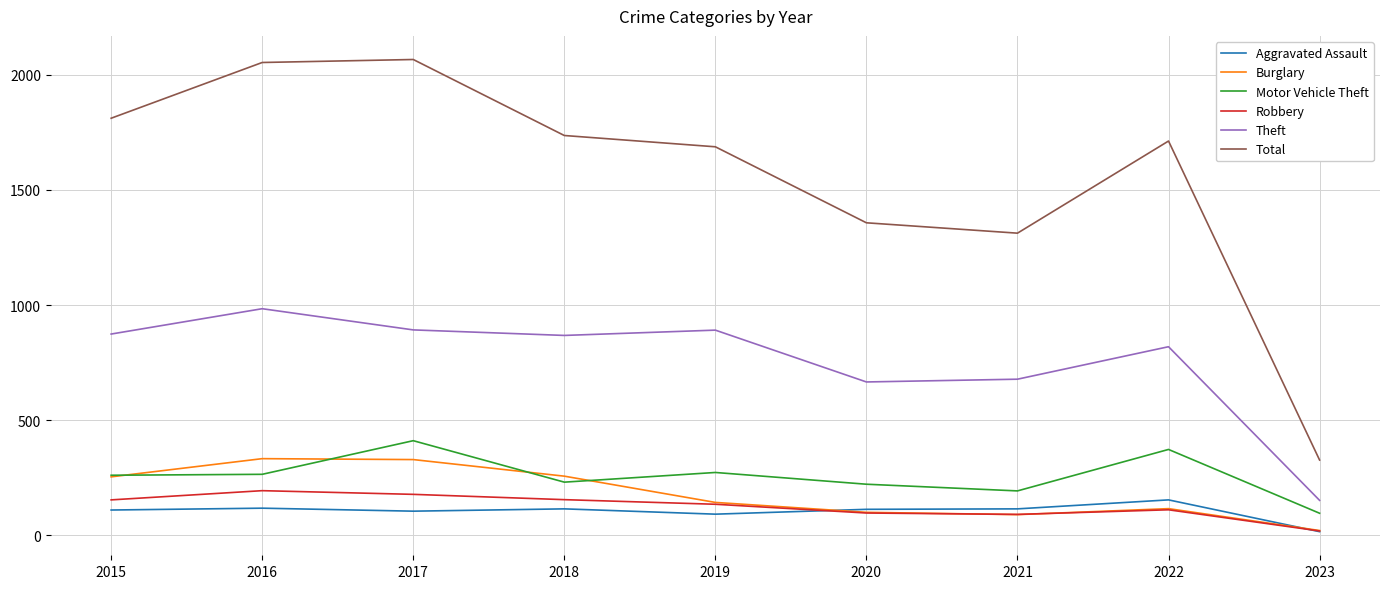

At which label does Robbery first exceed 135?

2015